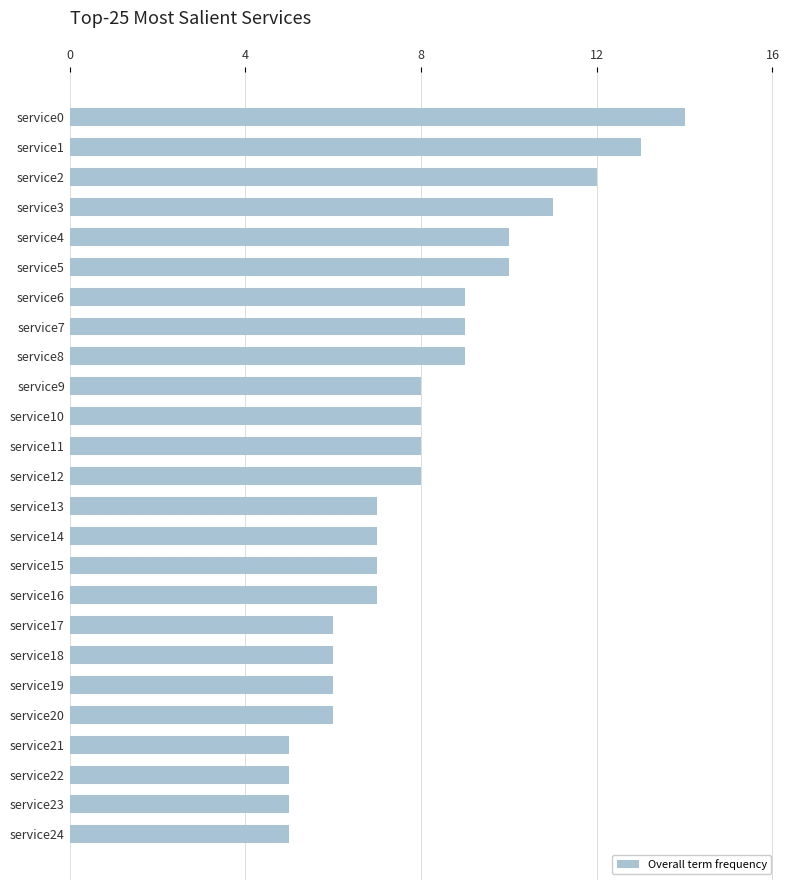

What is the change in value from service18 to service15?

+1